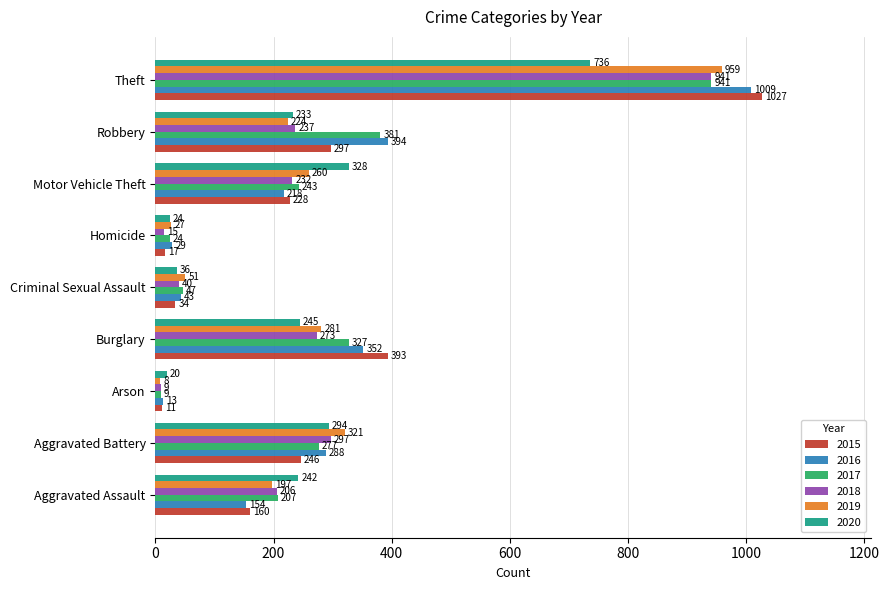

What is the difference between the maximum and minimum values in the 2017 series?

932